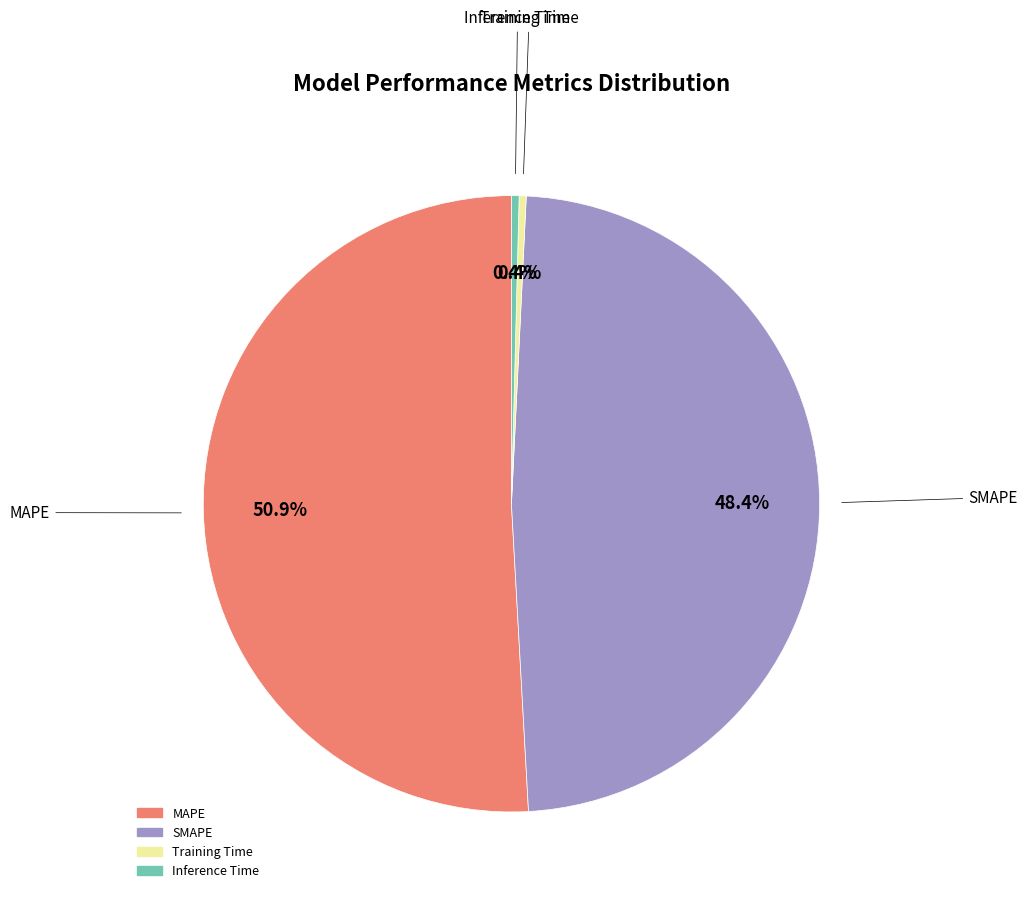

The SMAPE slice represents 59% of the pie. True or false?

False